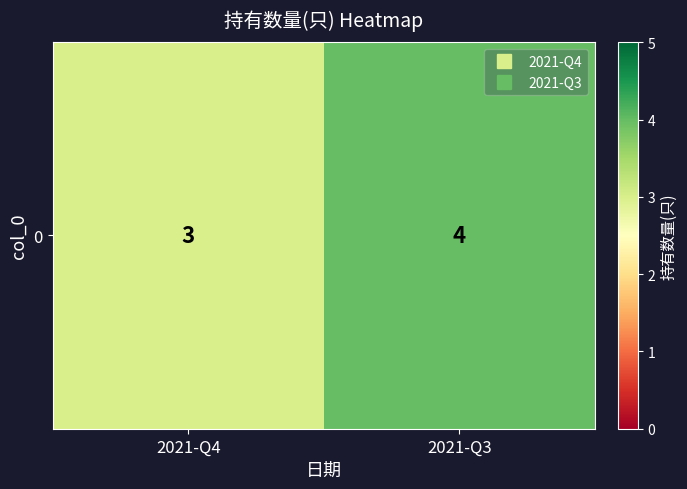

List the labels in order of value, largest first.

2021-Q3, 2021-Q4